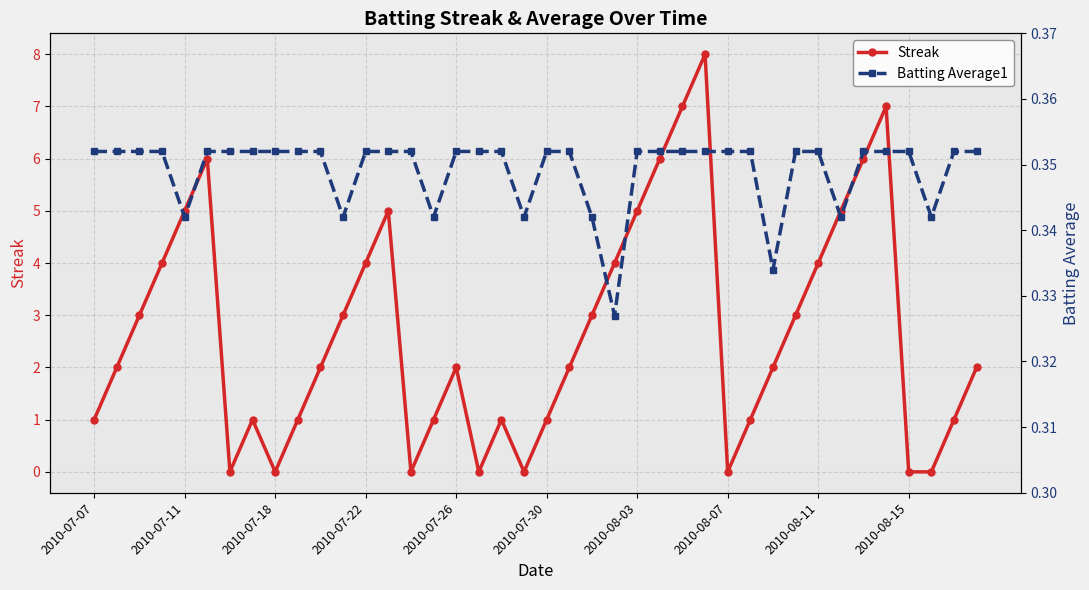

Is it true that Streak equals 2 at 2010-07-26?

True